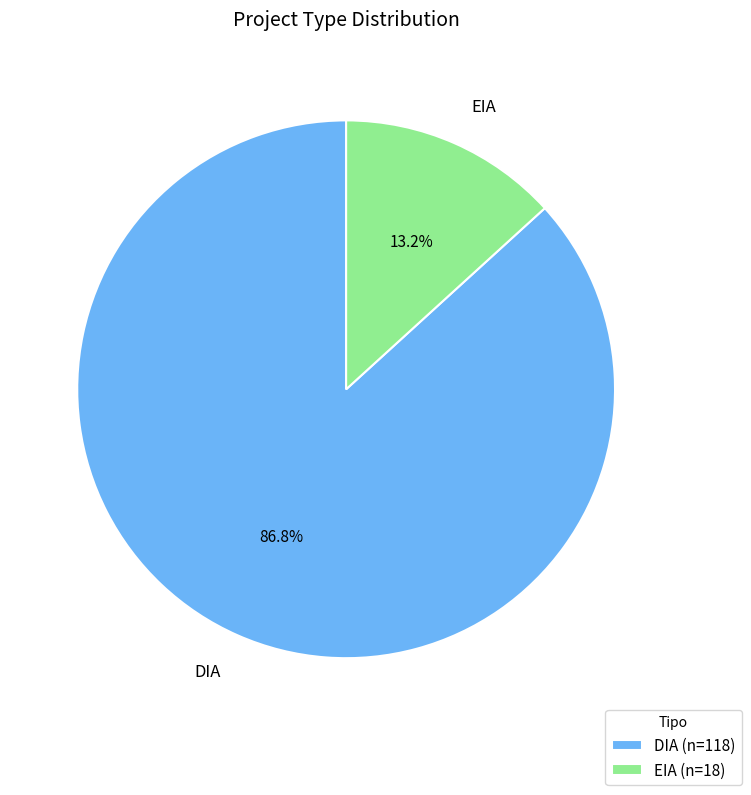

To the nearest percent, what portion does EIA represent?

13%